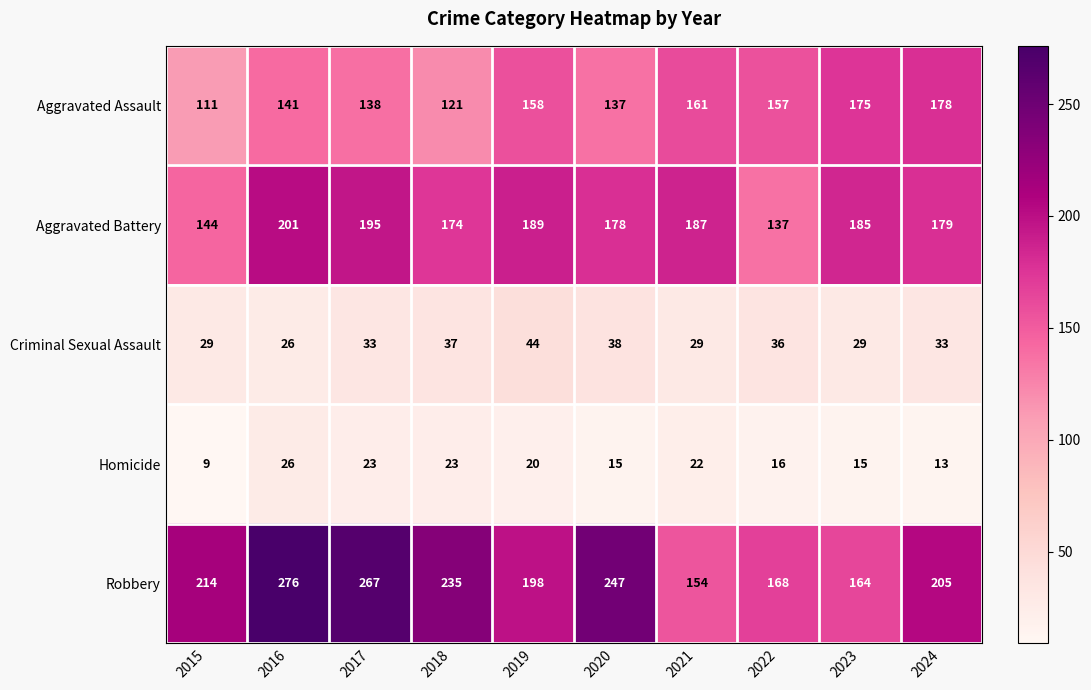

What is the maximum value shown in the chart?

276